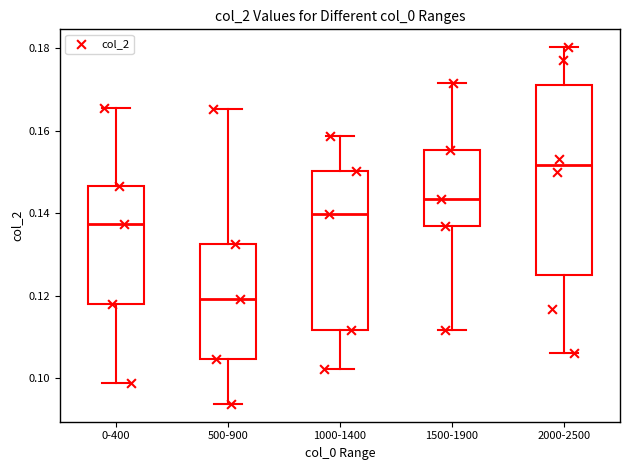

Reading left to right, transcribe this box plot: for each box, give where its median line is, the range the box spans, and where its two whiskers end, as read against the y-axis. The values are not printed on the chart, so give them approximately, as read against the axis.

0-400: median 0.138, box 0.118 to 0.146, whiskers 0.098 to 0.166
500-900: median 0.120, box 0.104 to 0.132, whiskers 0.094 to 0.166
1000-1400: median 0.140, box 0.112 to 0.150, whiskers 0.102 to 0.158
1500-1900: median 0.144, box 0.136 to 0.156, whiskers 0.112 to 0.172
2000-2500: median 0.152, box 0.126 to 0.172, whiskers 0.106 to 0.180